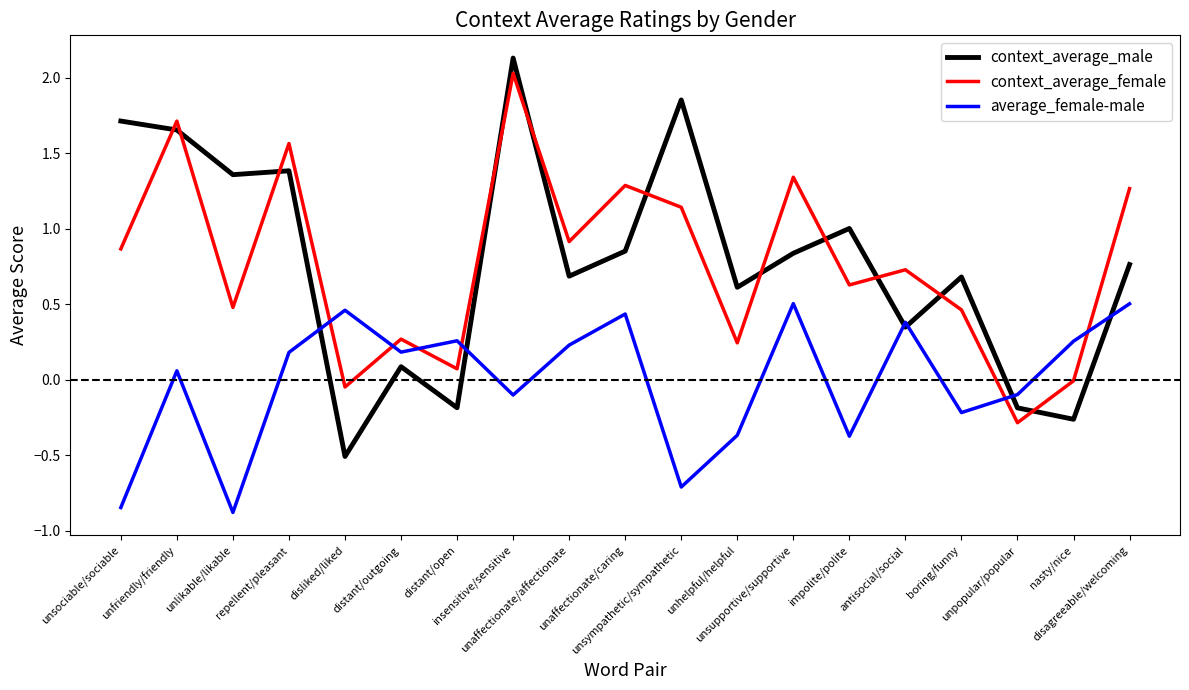

After their last crossing, which series has the higher values: average_female-male or context_average_male?

context_average_male